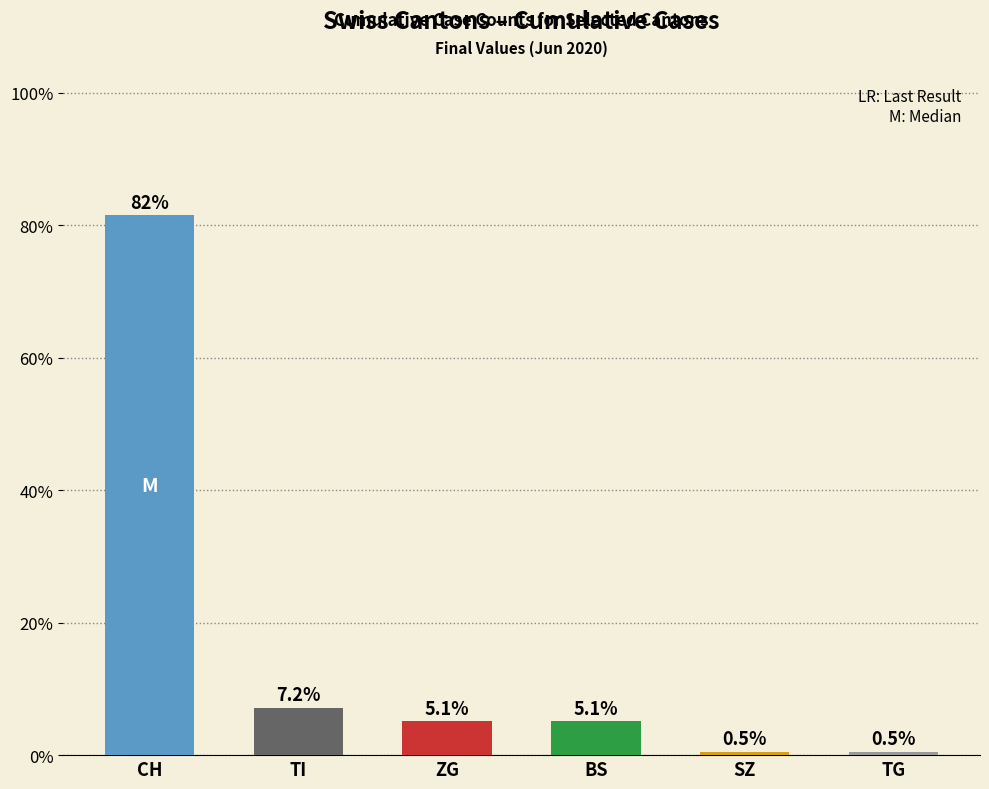

Is the value of SZ at 4 greater than the value of TI at 1?

No